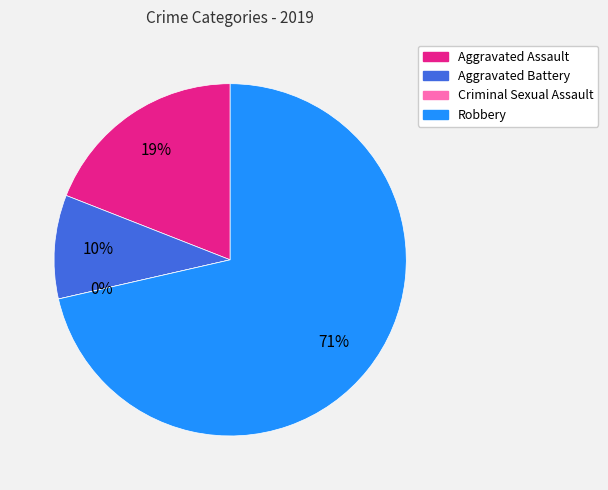

Which category has the biggest portion of the pie?

Robbery